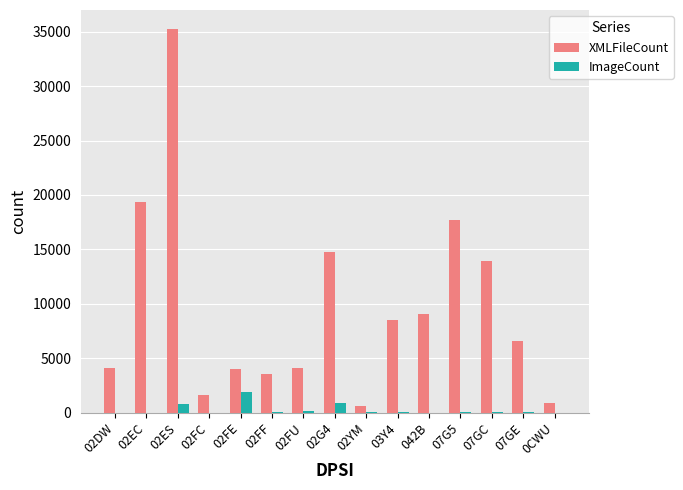

What is the total value across all series at 0CWU?

855